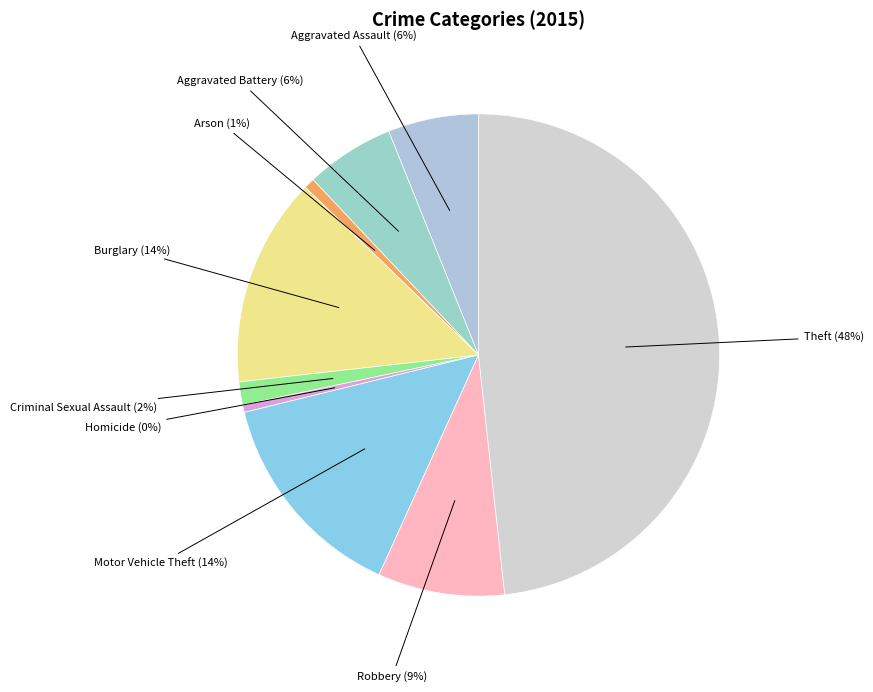

How many slices are in this pie chart?

9